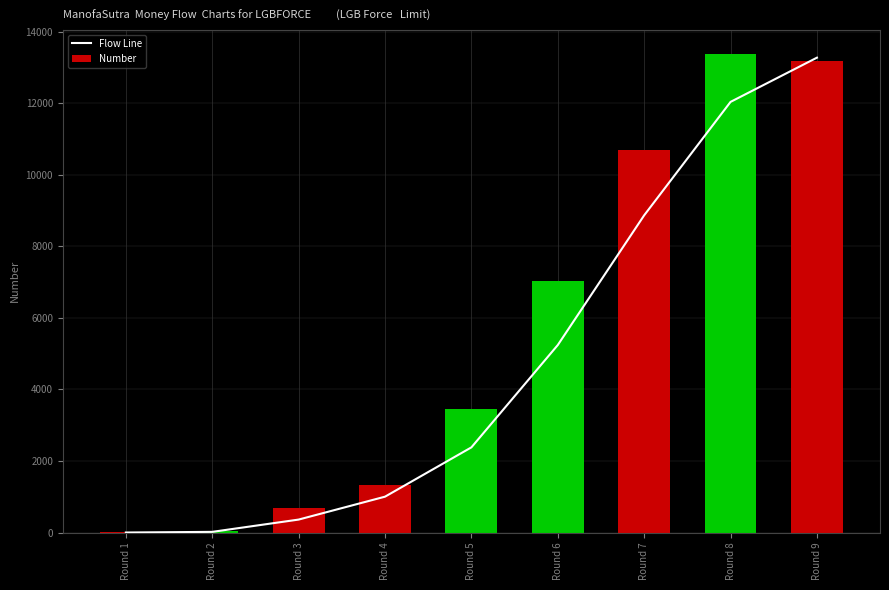

What is the difference between the second highest and minimum values in the Flow Line series?

12035.5